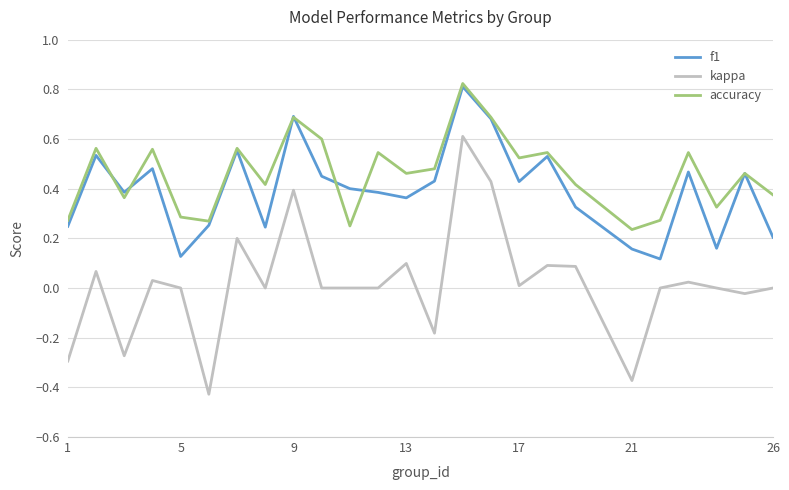

True or false: accuracy and kappa intersect in this chart.

False